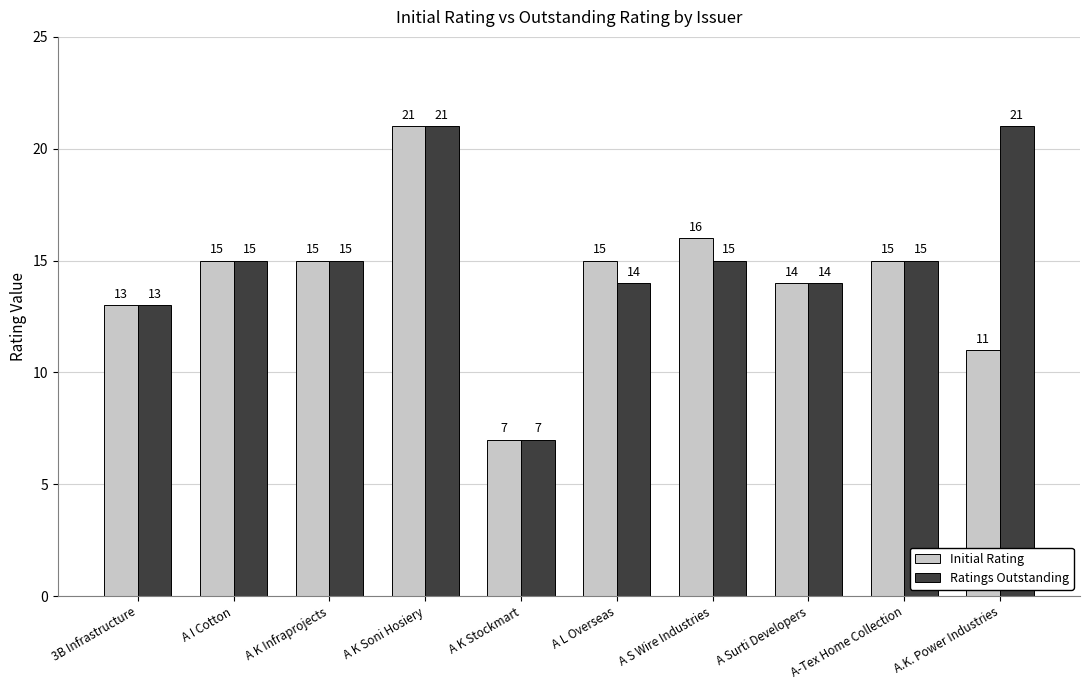

What is the approximate value of Initial Rating at A K Stockmart, to the nearest 5?

5